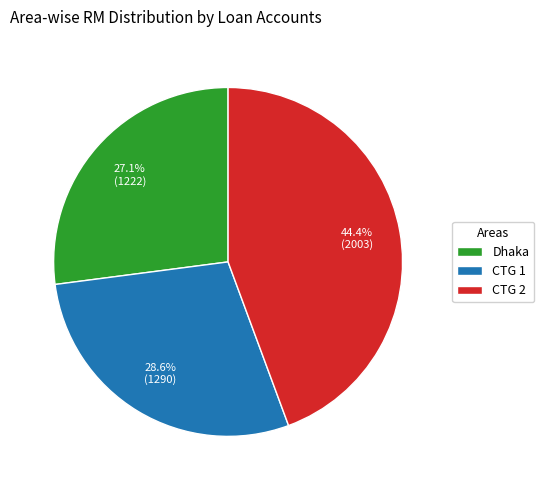

Approximately how many times larger is the value at CTG 2 compared to CTG 1?

1.6